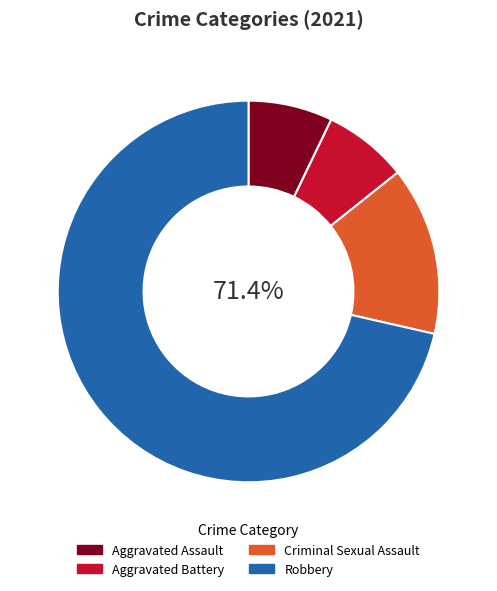

What percentage do Criminal Sexual Assault and Aggravated Battery together represent?

21.4%